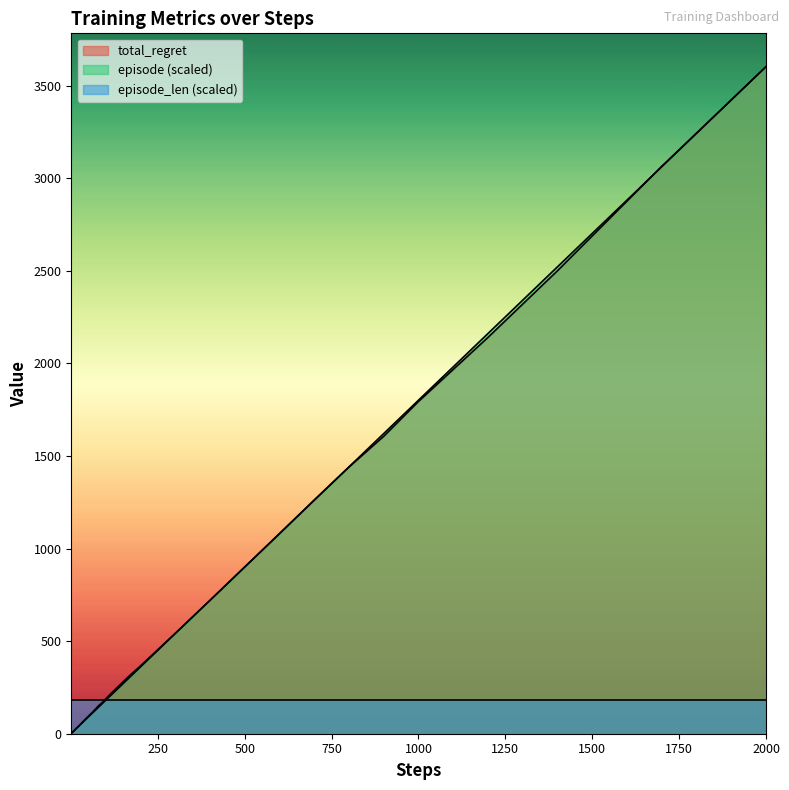

Which series has the widest spread of values?

episode